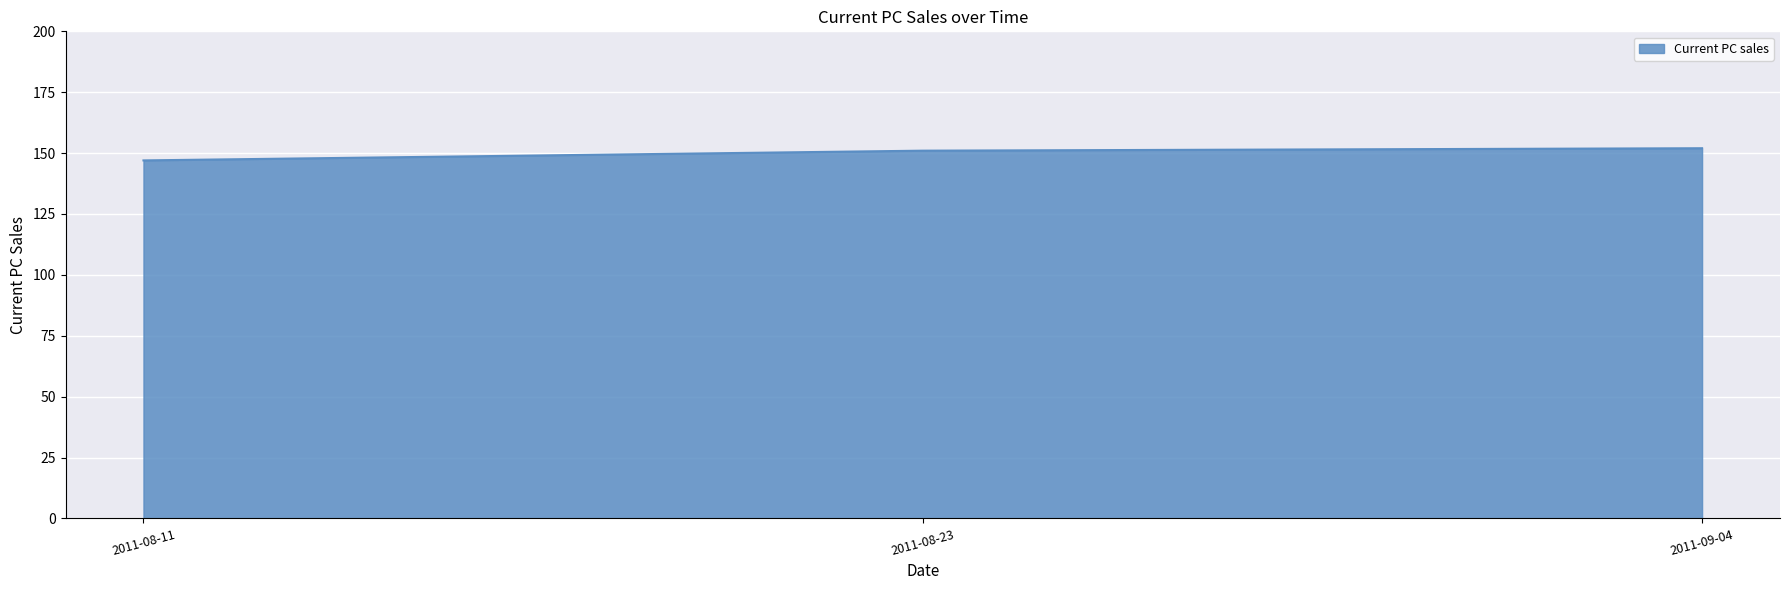

How many values are below 151?

1